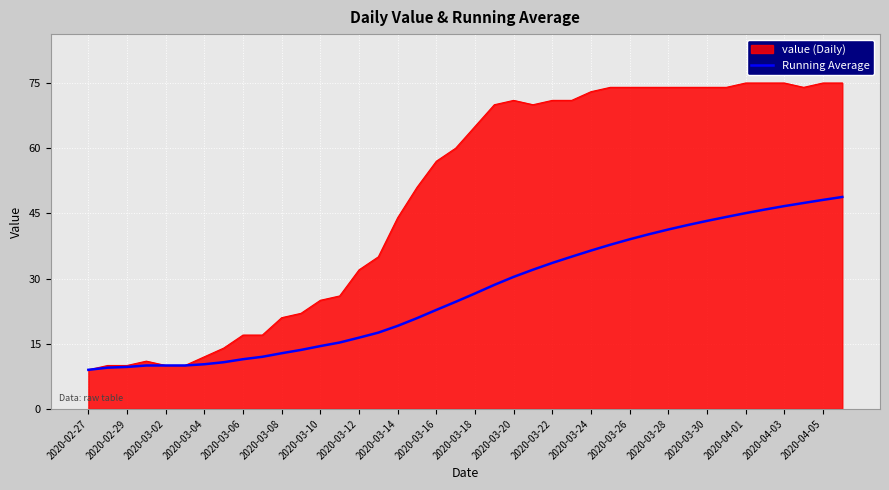

Rank the series by their maximum value, from lowest to highest.

Running Average, value (Daily)